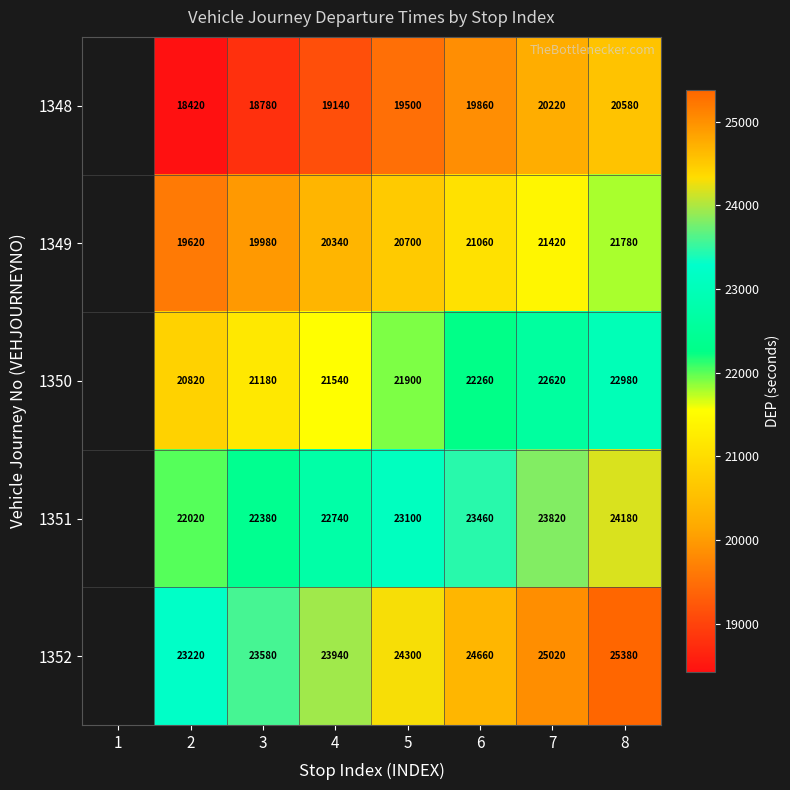

At which category does the chart reach its peak across all series?

8